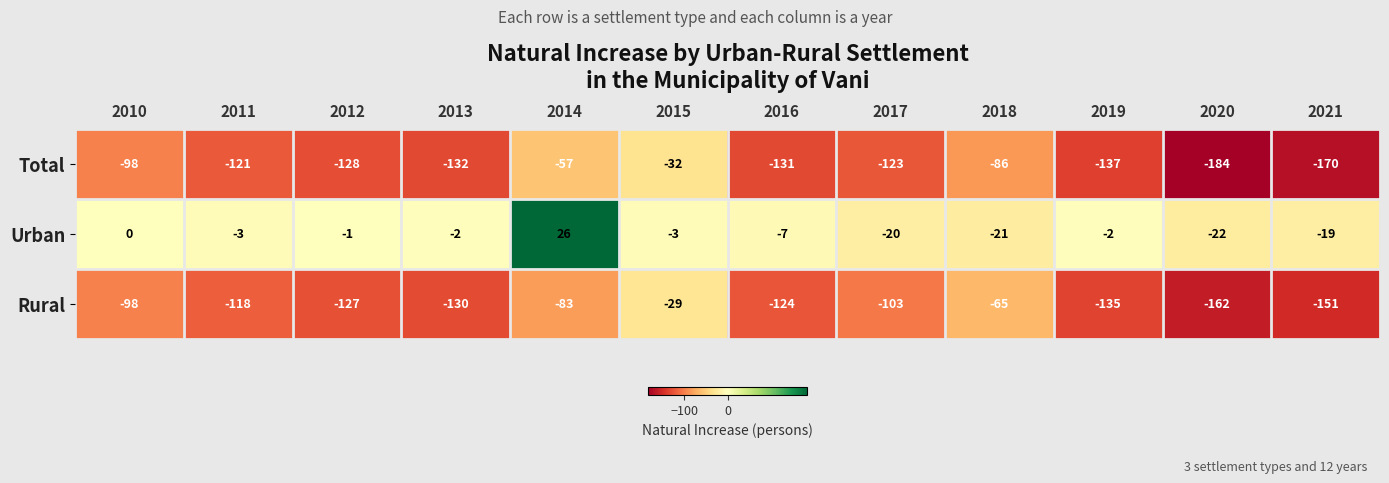

What is the approximate value of Total at 2016?

-131